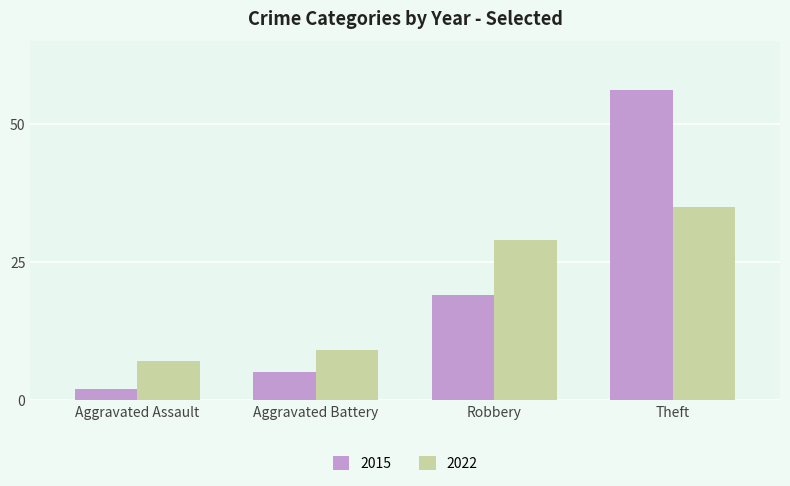

List the series in order of their peak value, highest first.

2015, 2022